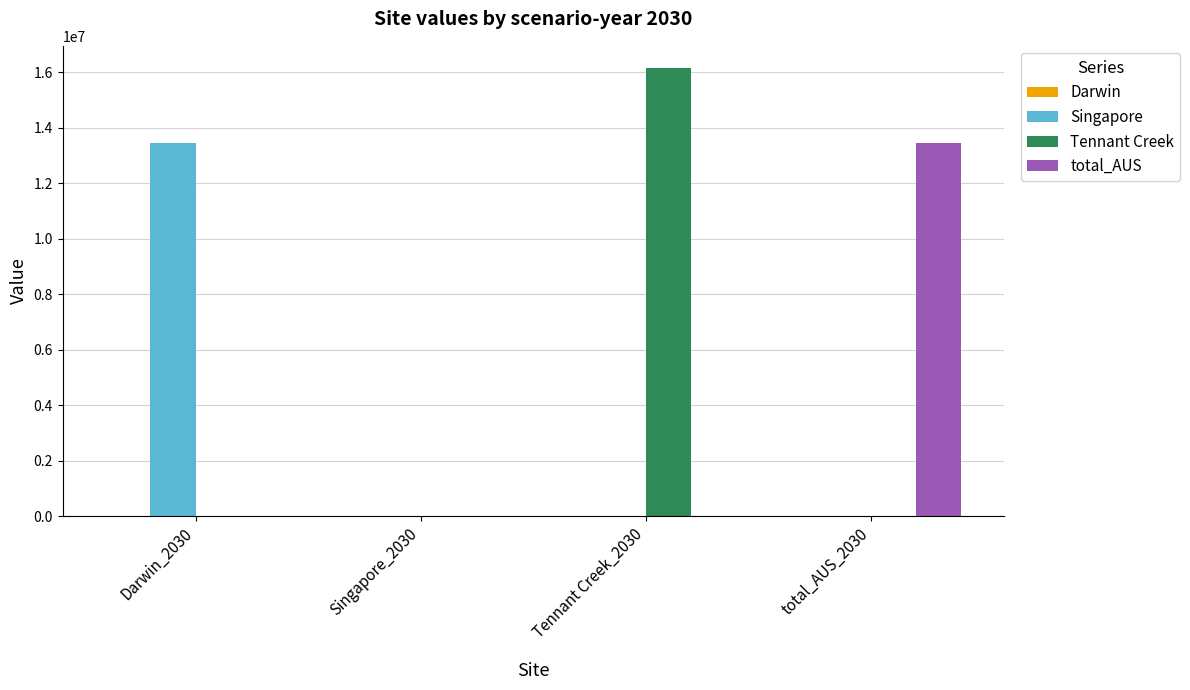

What is the sum of all Tennant Creek values?

16146180.0